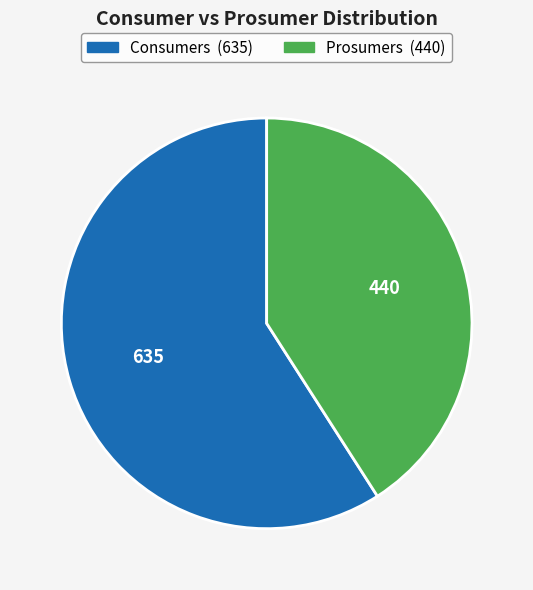

Is the sum of Consumers and Prosumers greater than half?

Yes